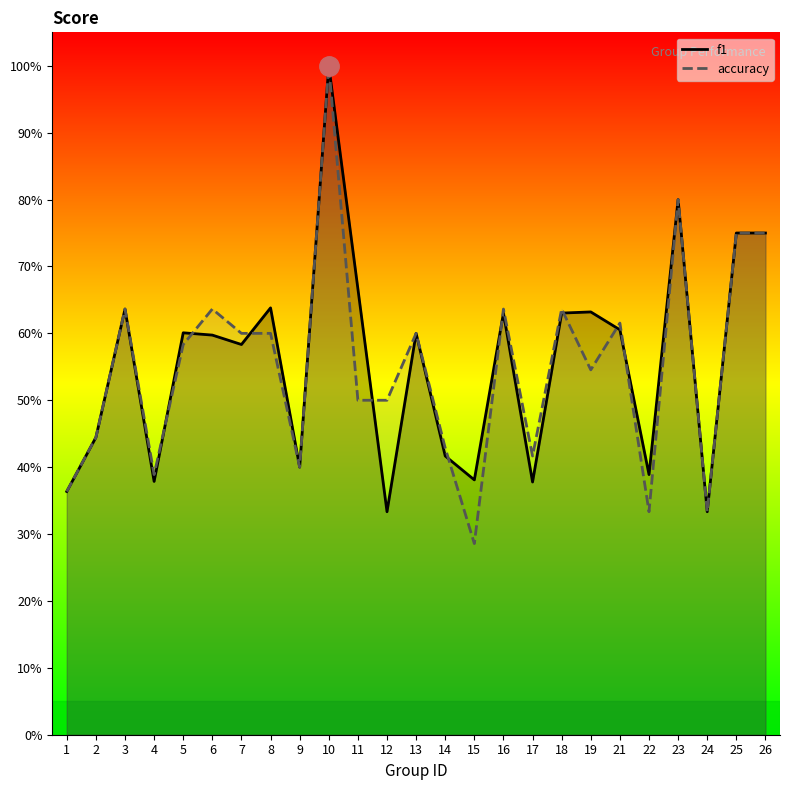

Reading left to right, extract all data points from this chart.

f1: 1=0.4	2=0.4	3=0.6	4=0.4	5=0.6	6=0.6	7=0.6	8=0.6	9=0.4	10=1.0	11=0.7	12=0.3	13=0.6	14=0.4	15=0.4	16=0.6	17=0.4	18=0.6	19=0.6	21=0.6	22=0.4	23=0.8	24=0.3	25=0.8	26=0.8
accuracy: 1=0.4	2=0.4	3=0.6	4=0.4	5=0.6	6=0.6	7=0.6	8=0.6	9=0.4	10=1.0	11=0.5	12=0.5	13=0.6	14=0.4	15=0.3	16=0.6	17=0.4	18=0.6	19=0.5	21=0.6	22=0.3	23=0.8	24=0.3	25=0.8	26=0.8